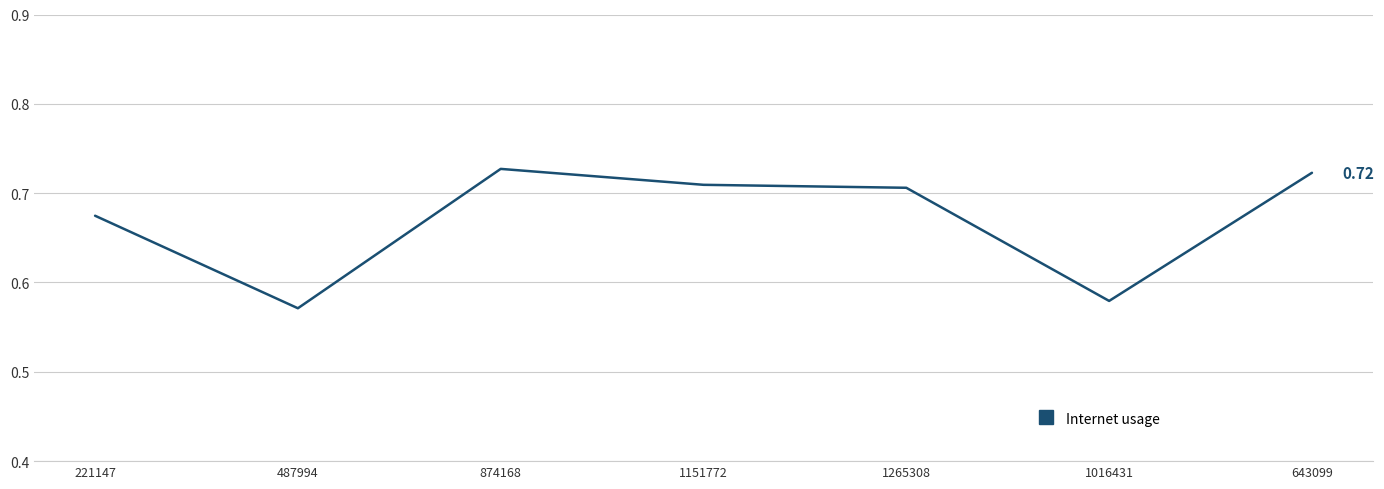

At which category does the data reach its first local valley?

487994